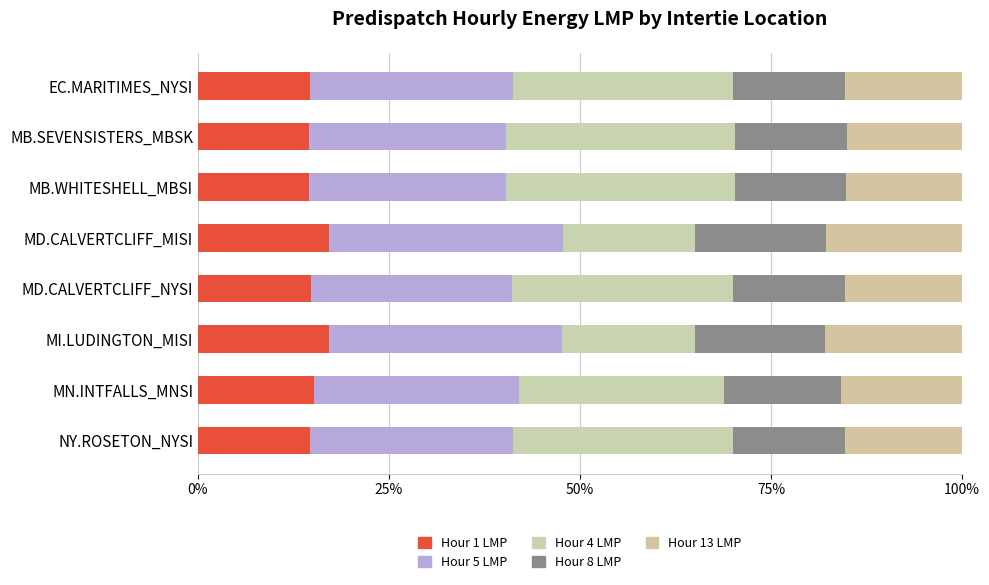

At how many categories does at least one series exceed 0?

8